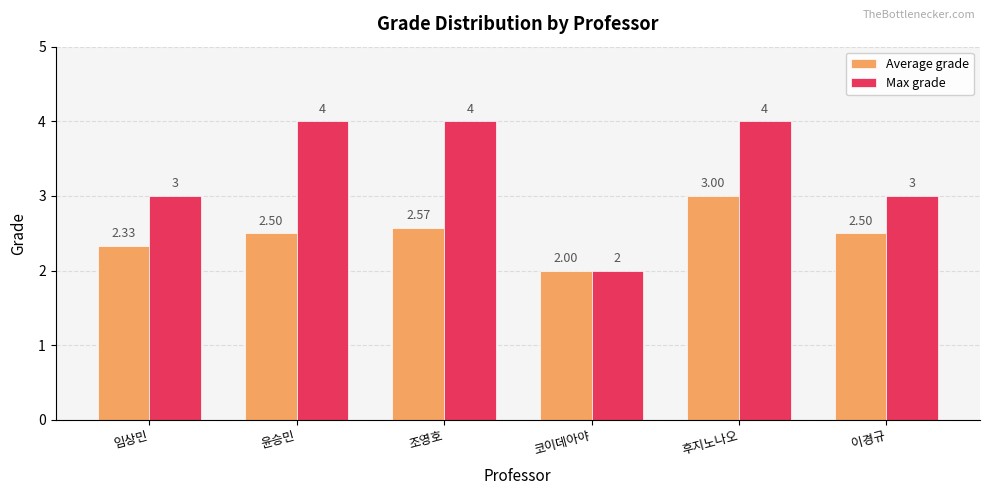

Is it true that Average grade equals 3.8 at 임상민?

False